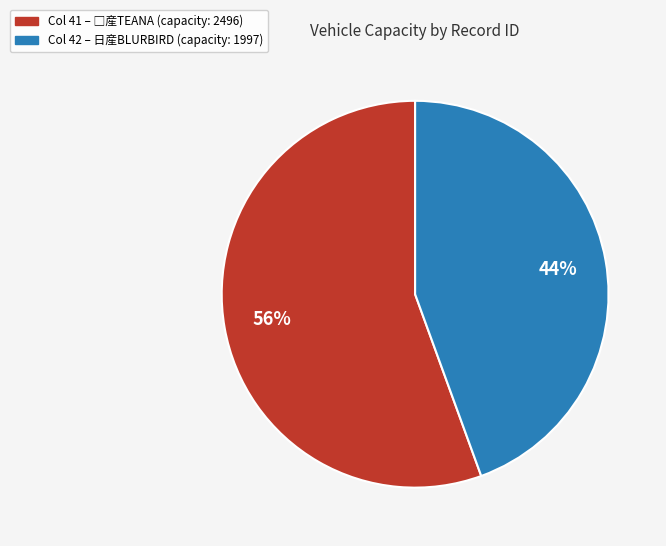

Is it true that Col 42 – 日産BLURBIRD (capacity: 1997) is 52% of the pie?

False